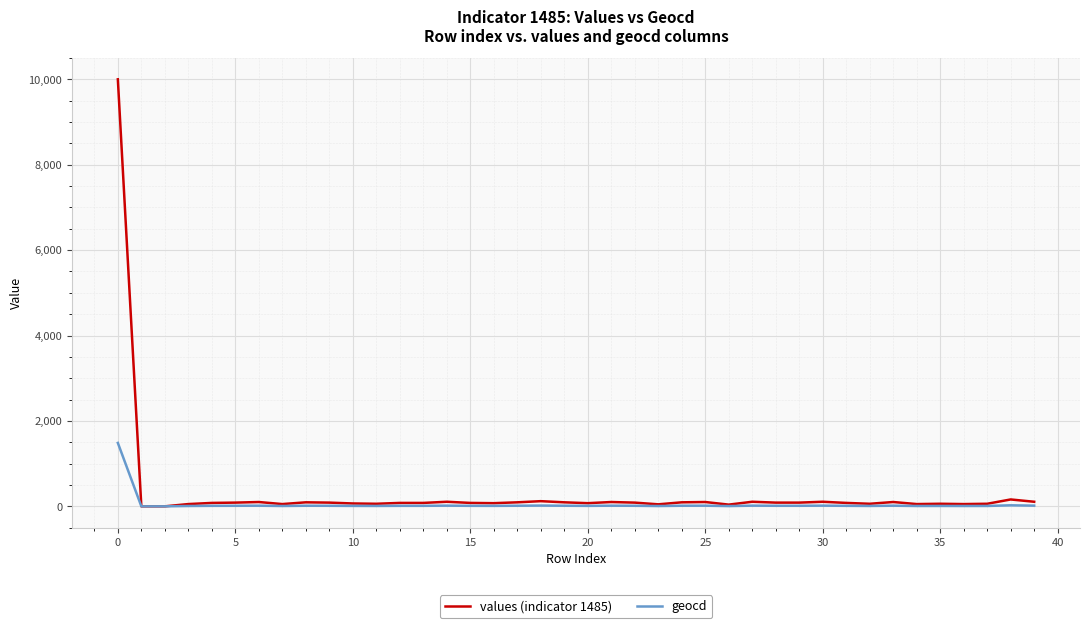

Which series has the widest spread of values?

values (indicator 1485)